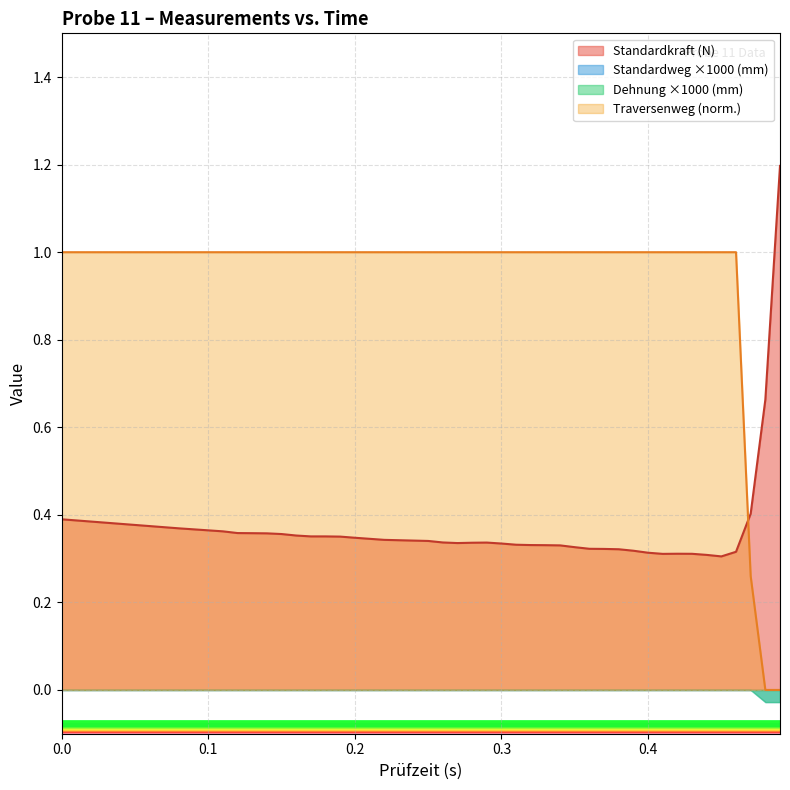

What is the difference between the maximum and second lowest values in the Traversenweg absolut series?

1.0